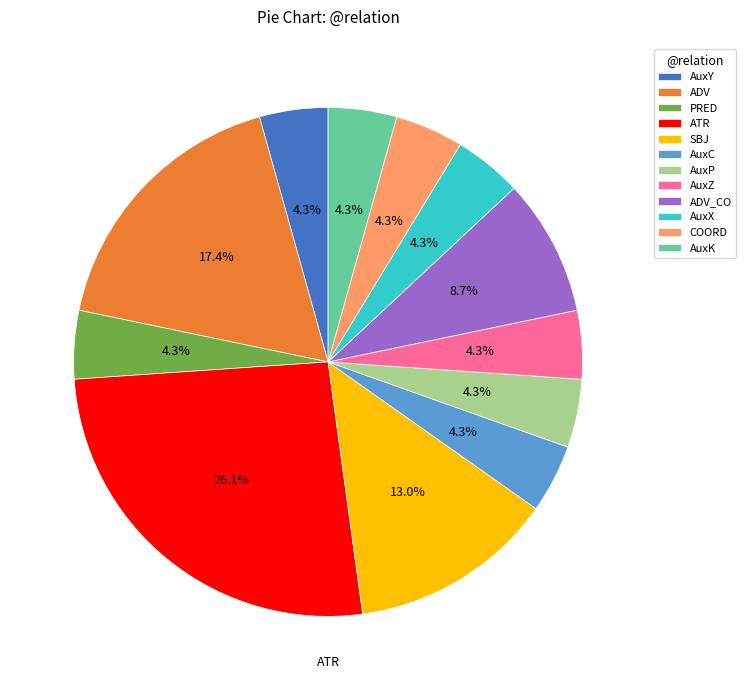

To the nearest percent, what portion does PRED represent?

4%